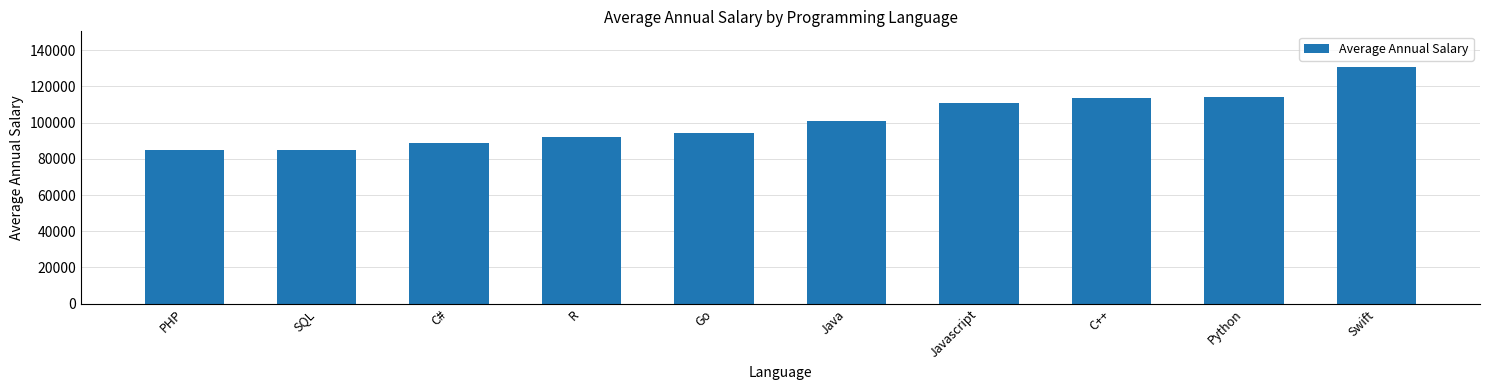

What is the label of the 8th bar from the right?

C#